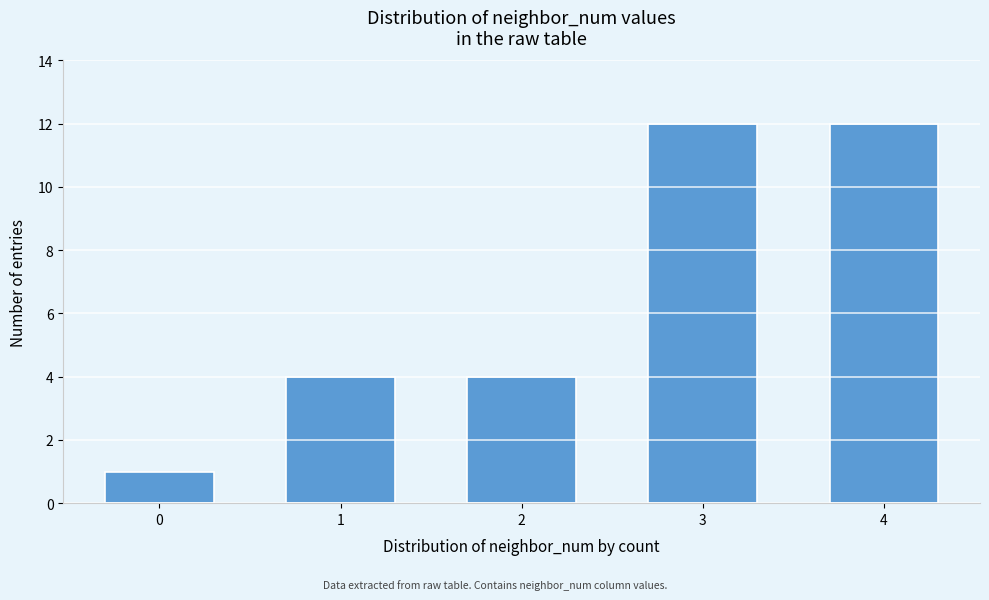

Reading left to right, transcribe all the data shown in this chart.

0=1	1=4	2=4	3=12	4=12